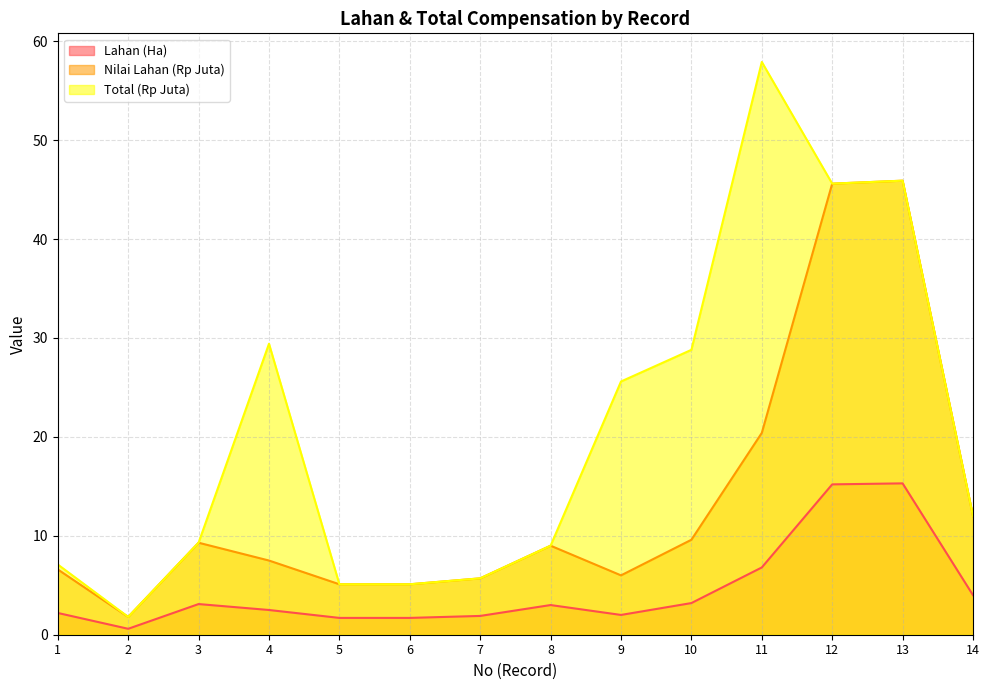

True or false: Total (Rp Juta) has a value of 39.8 at 10.

False